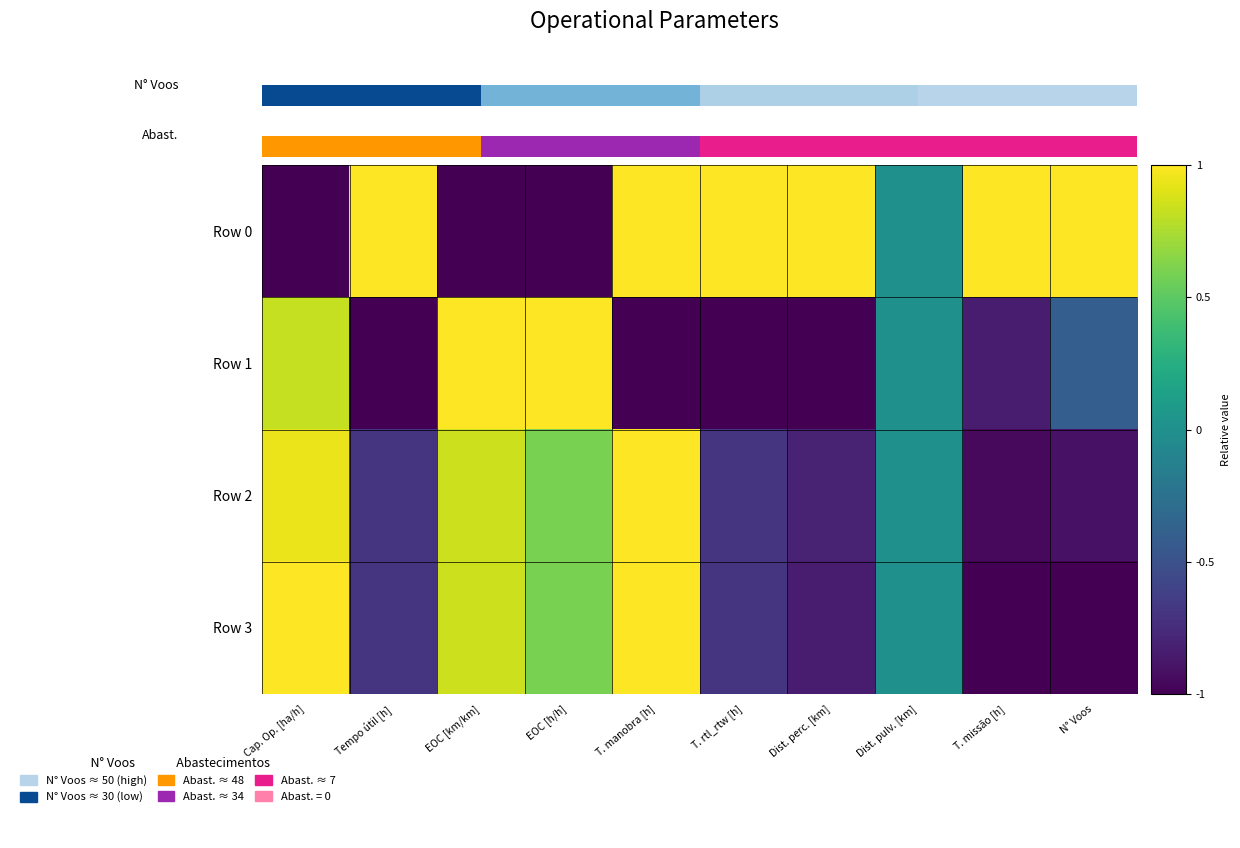

Where is Row 2 nearest to the value 0?

Dist. pulv. [km]